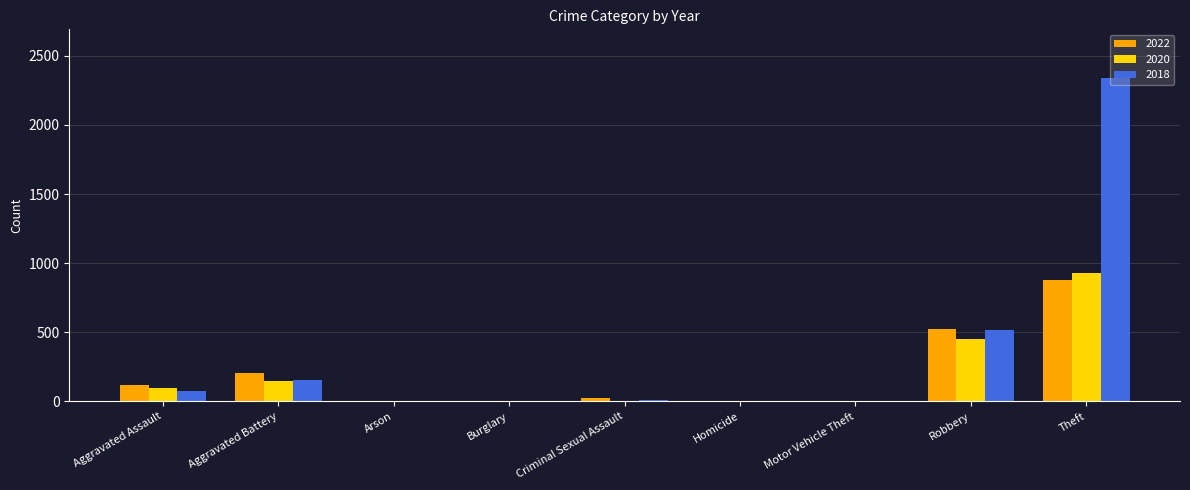

At which category is the sum across all series the highest?

Theft